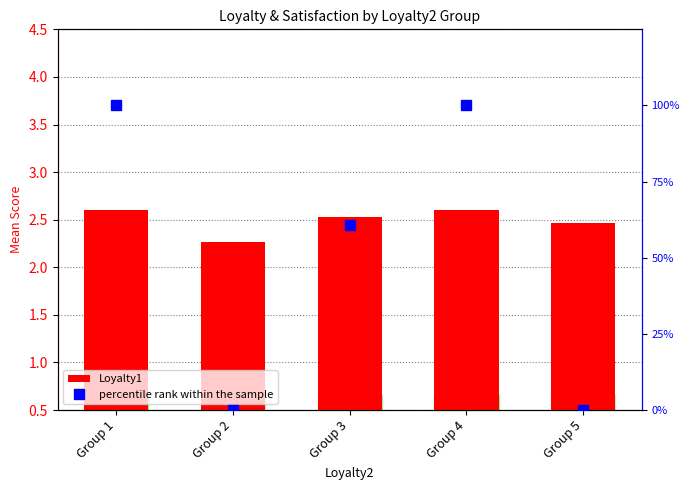

What is the greatest value displayed?

100.0